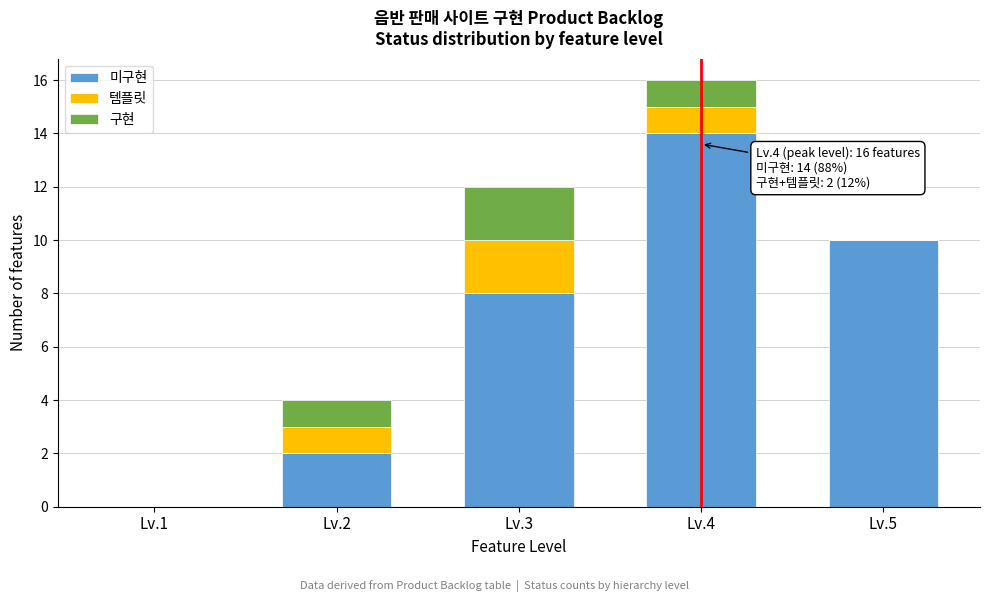

What is the total value across all series at Lv.3?

12